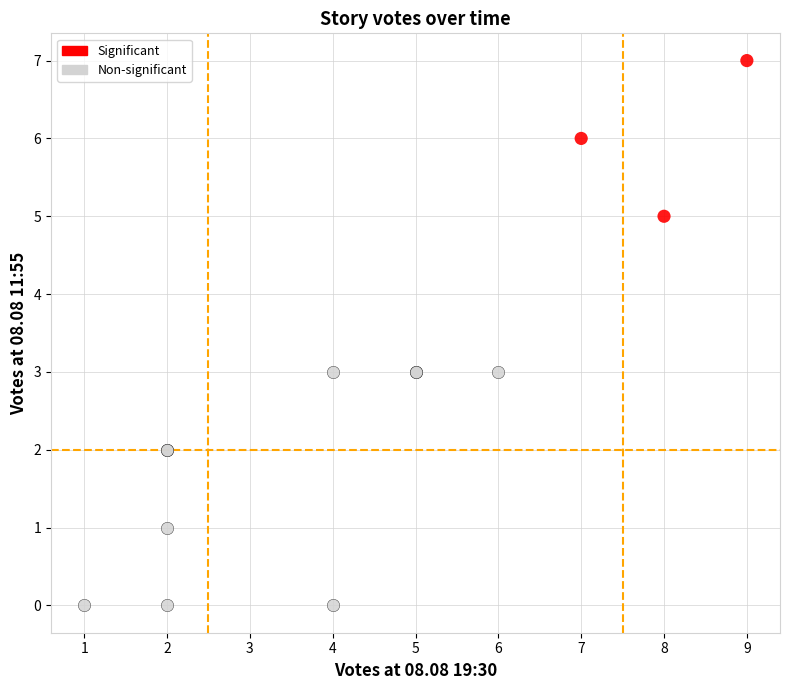

Which series contains the highest Y value?

Significant